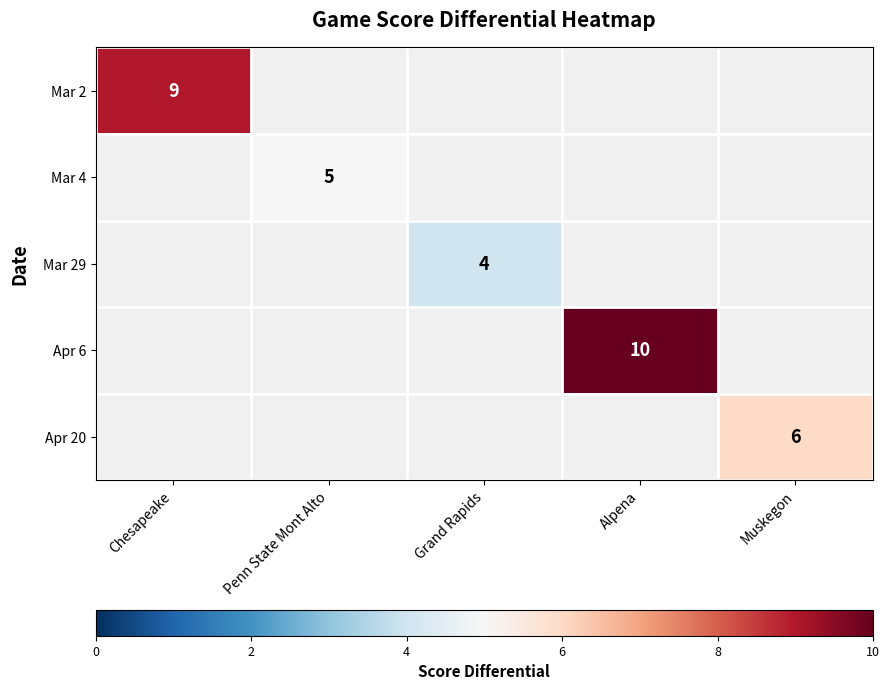

The value of Mar 29 at Grand Rapids is 6.7. True or false?

False